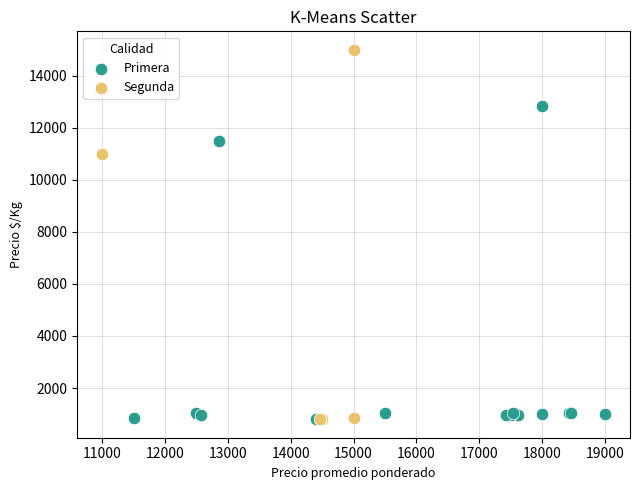

Which series reaches the maximum Y coordinate?

Segunda